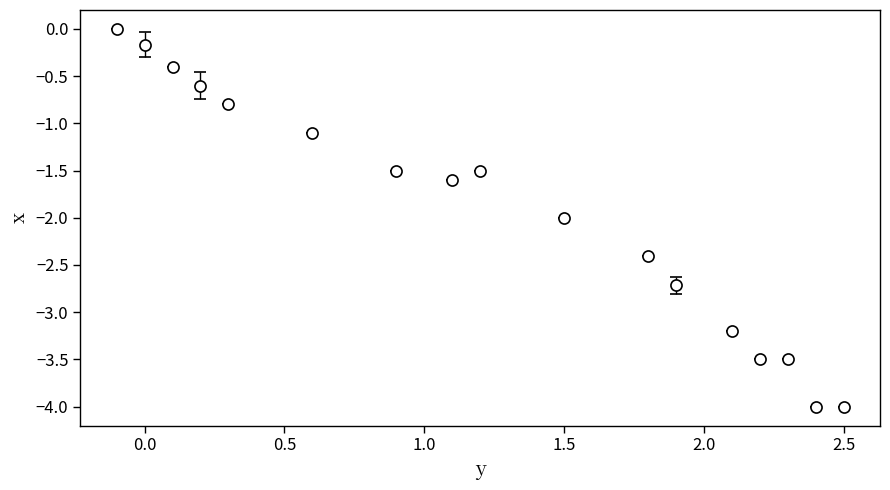

What is the difference between the maximum and minimum values?

4.0